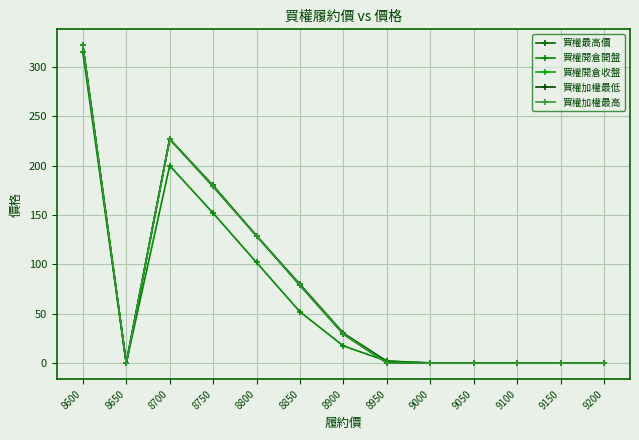

Is this an area chart (filled region under the line)?

No